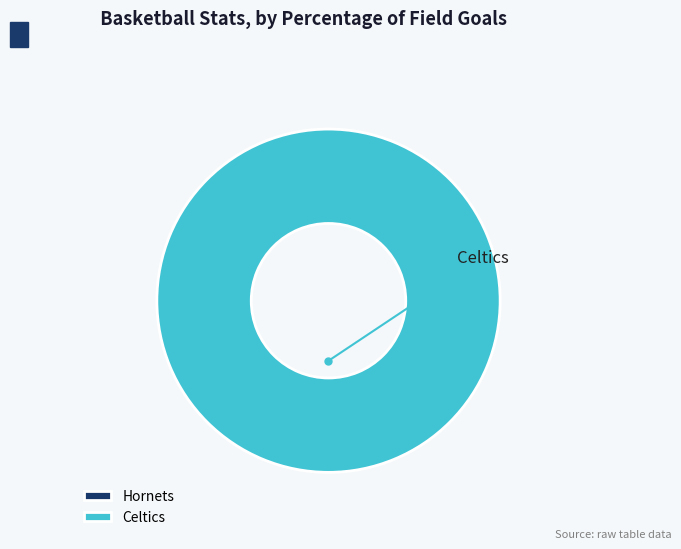

The Celtics slice represents 92% of the pie. True or false?

False